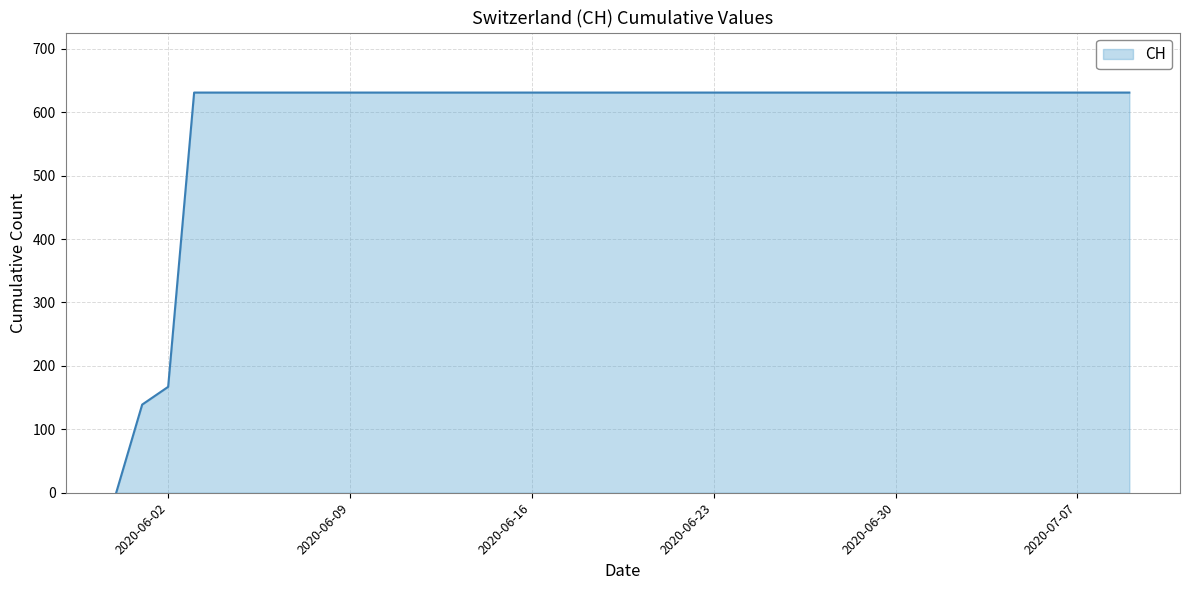

What is the difference between the maximum and minimum values?

631